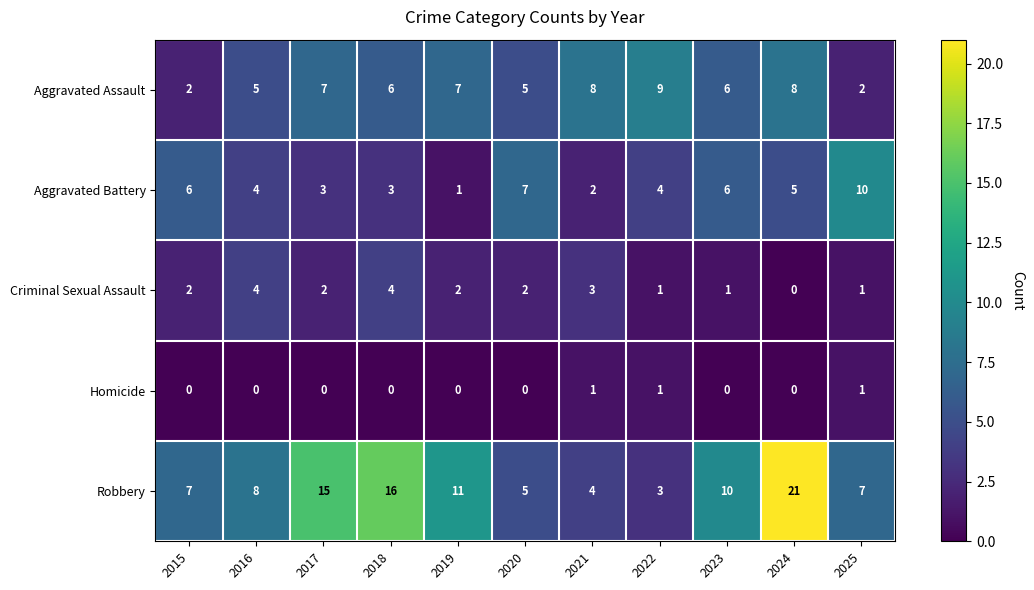

What is the total value across all series at 2024?

34